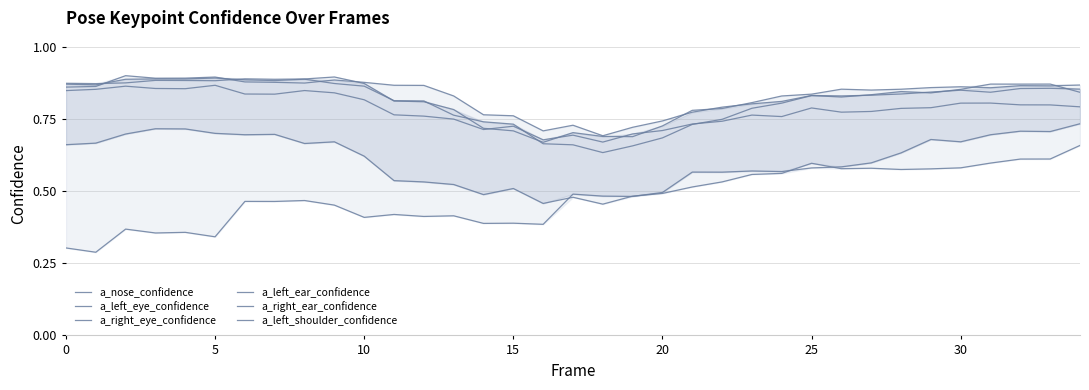

Does the chart display data point markers on the line(s)?

No